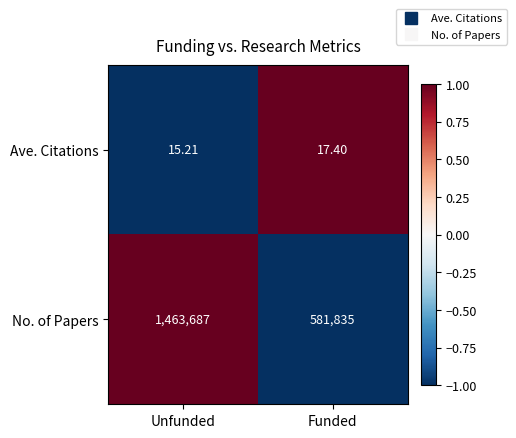

How many data points does each series have?

2